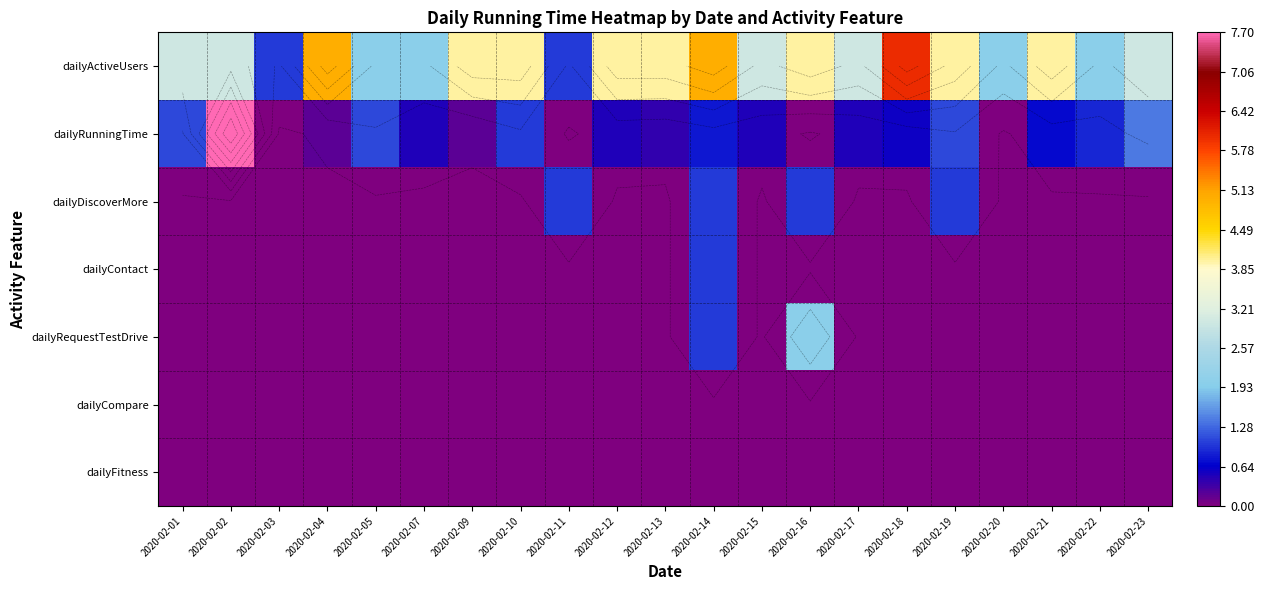

Which series changed the most between 2020-02-11 and 2020-02-21?

dailyActiveUsers